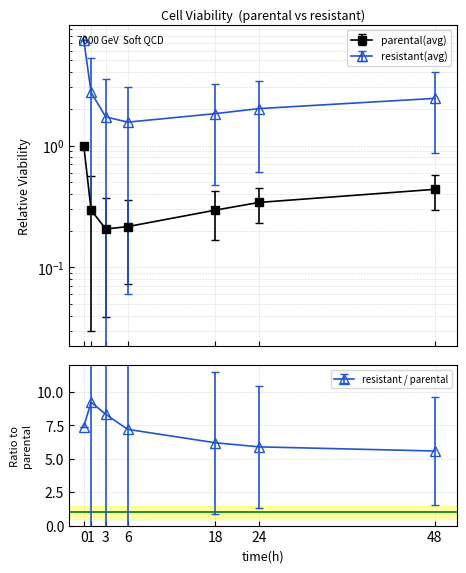

How many parental(avg) values are between 0 and 1?

7